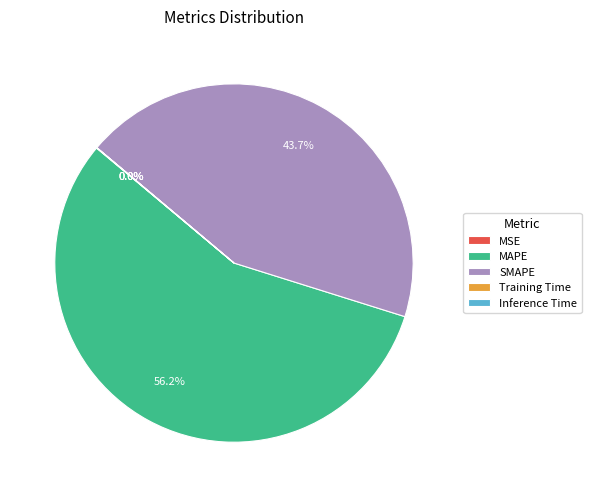

The MAPE slice represents 69% of the pie. True or false?

False